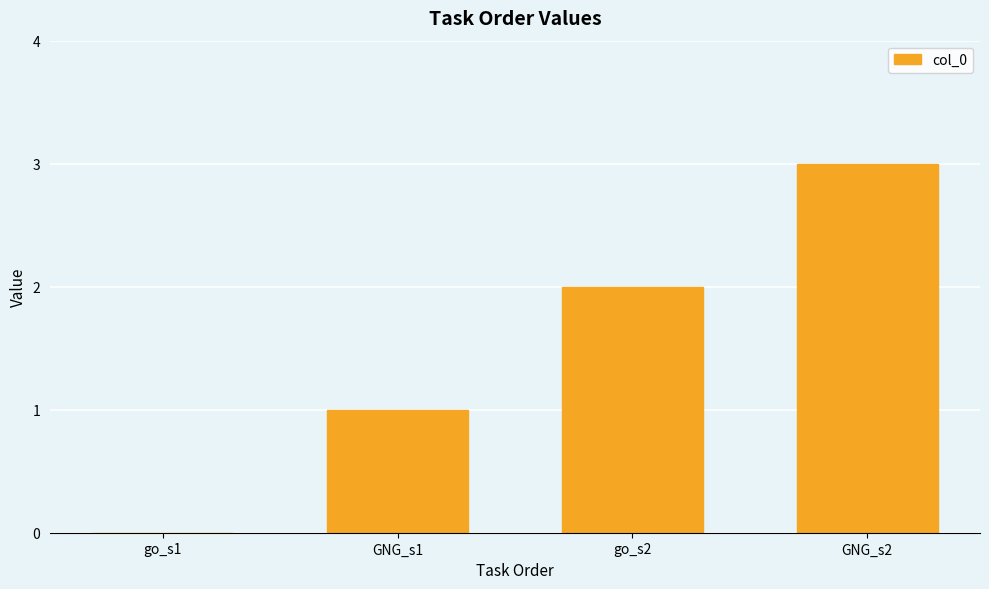

How many values are above zero?

3